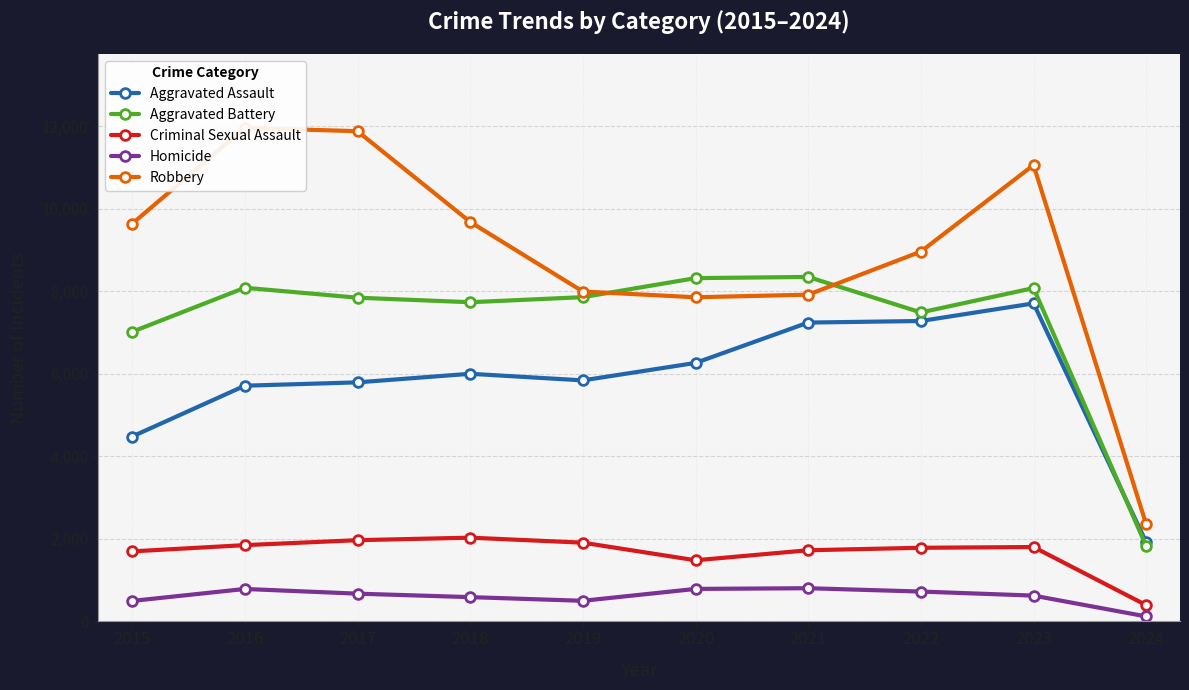

How many interior local valleys does the Criminal Sexual Assault series have?

1